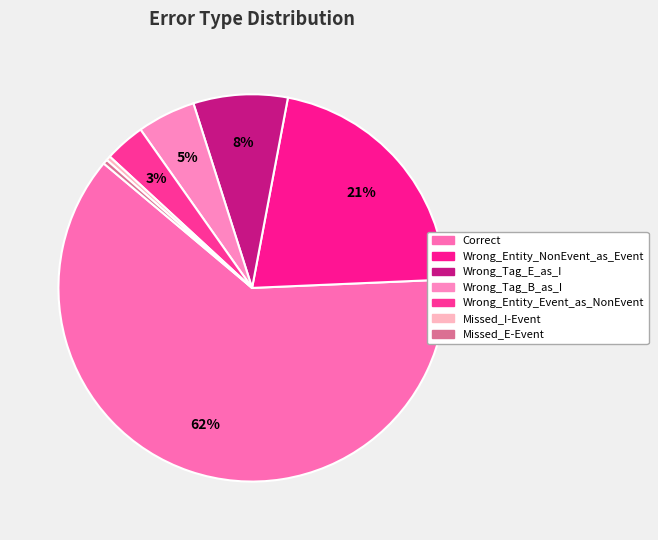

Is Correct the majority of the pie?

Yes